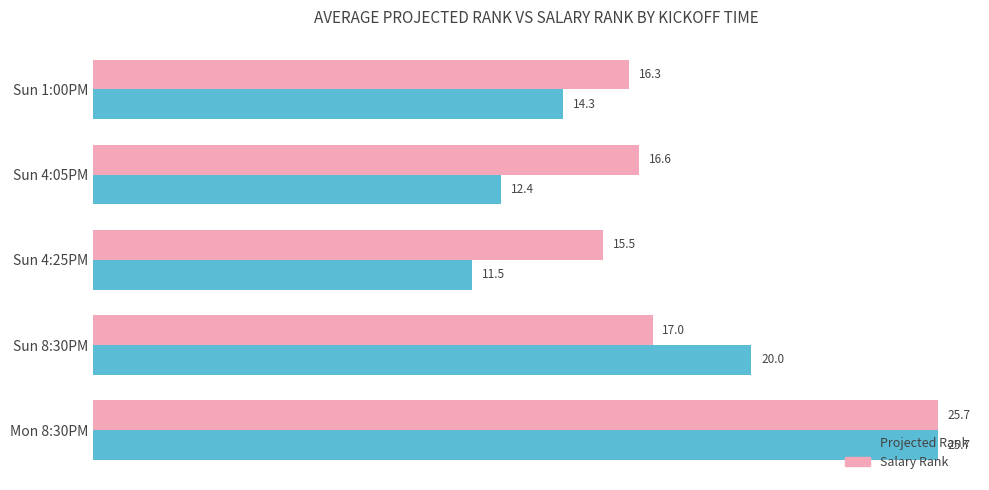

Which series has the largest range (max minus min)?

Projected Rank